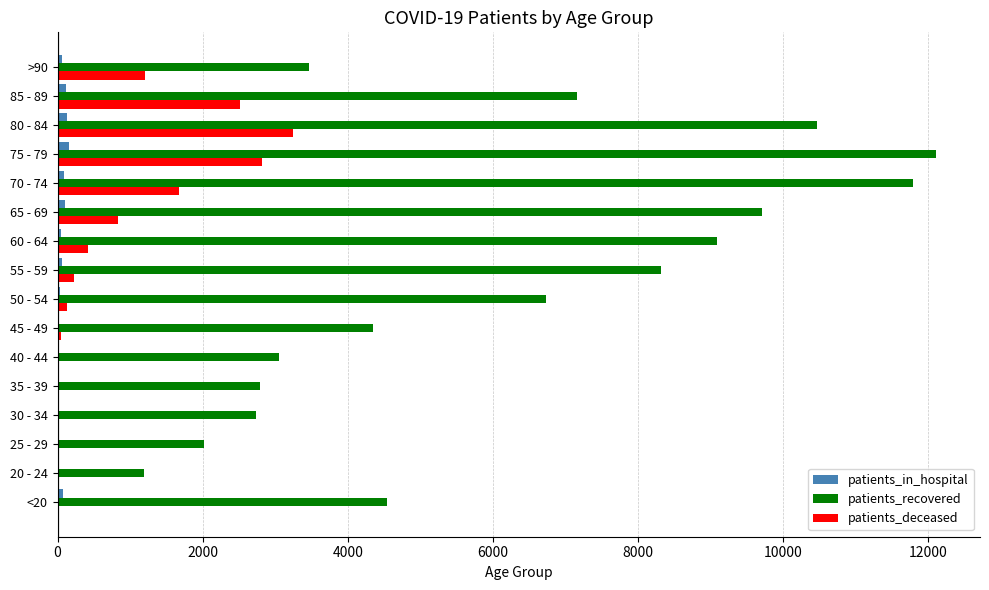

The value of patients_recovered at 45 - 49 is 4349. True or false?

True